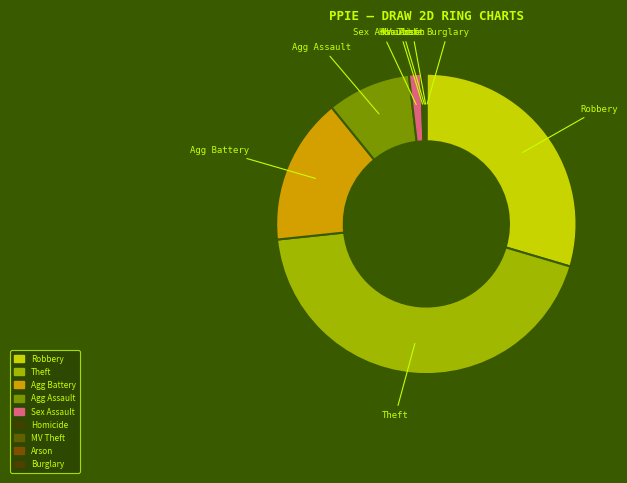

The Theft slice represents 44% of the pie. True or false?

True